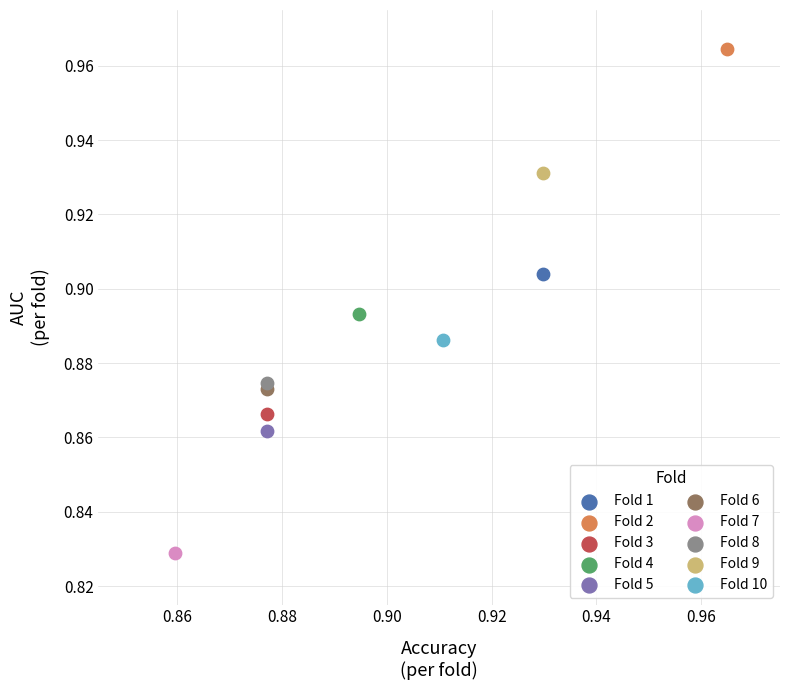

Which series contains the highest Y value?

Fold 2